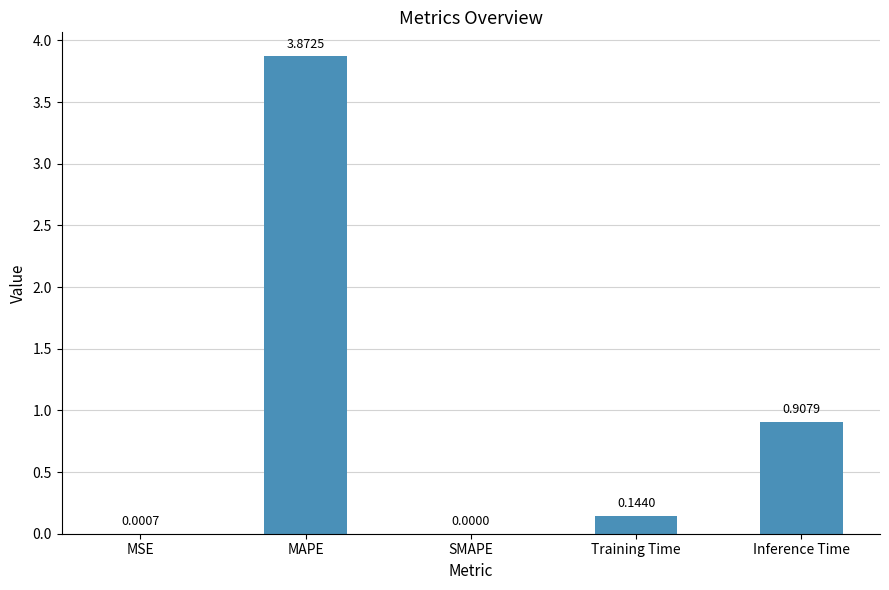

Which label corresponds to the largest value in the chart?

MAPE